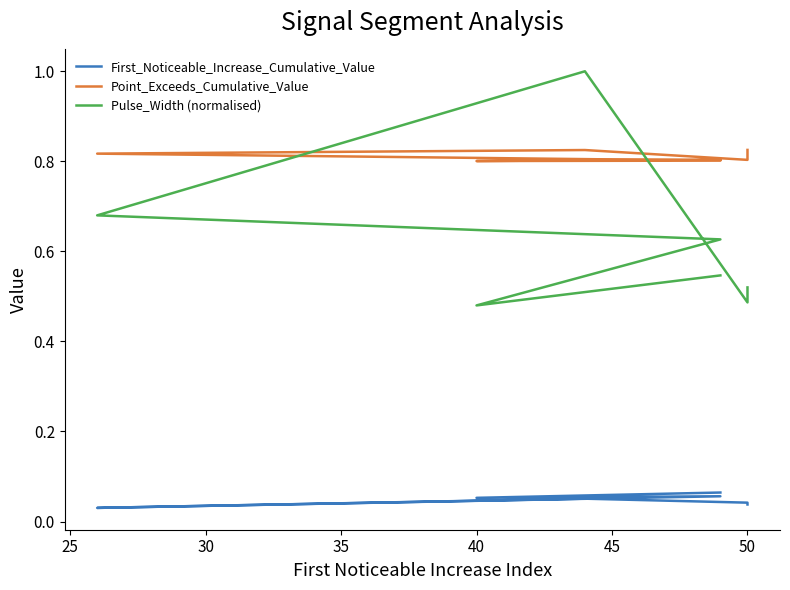

What is the sum of all Pulse_Width (normalised) values?

4.3